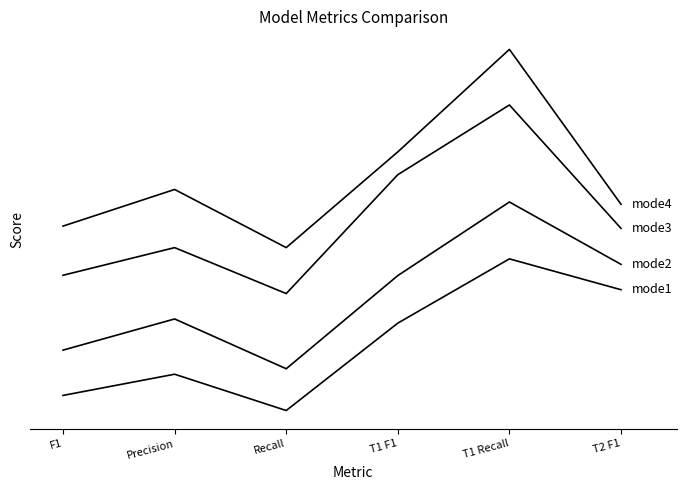

Does the chart display data point markers on the line(s)?

No